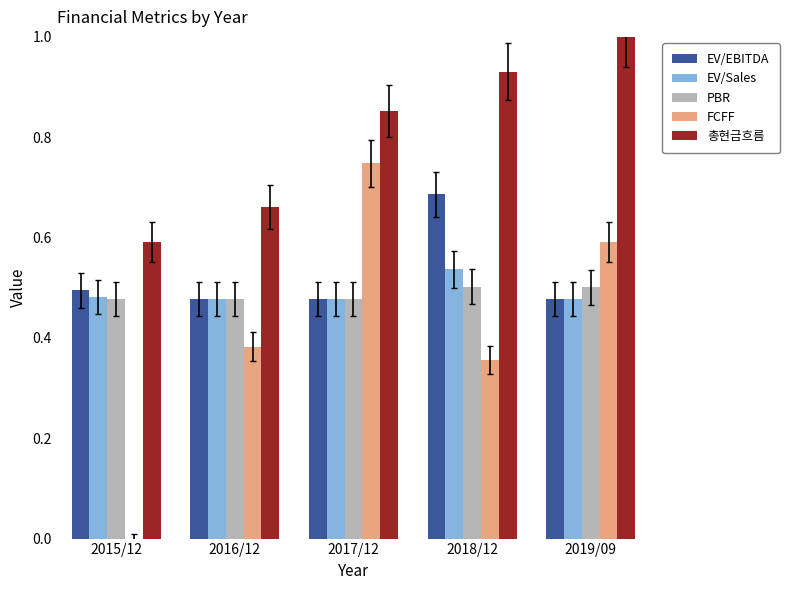

Between 2015/12 and 2018/12, which series saw the biggest shift?

FCFF